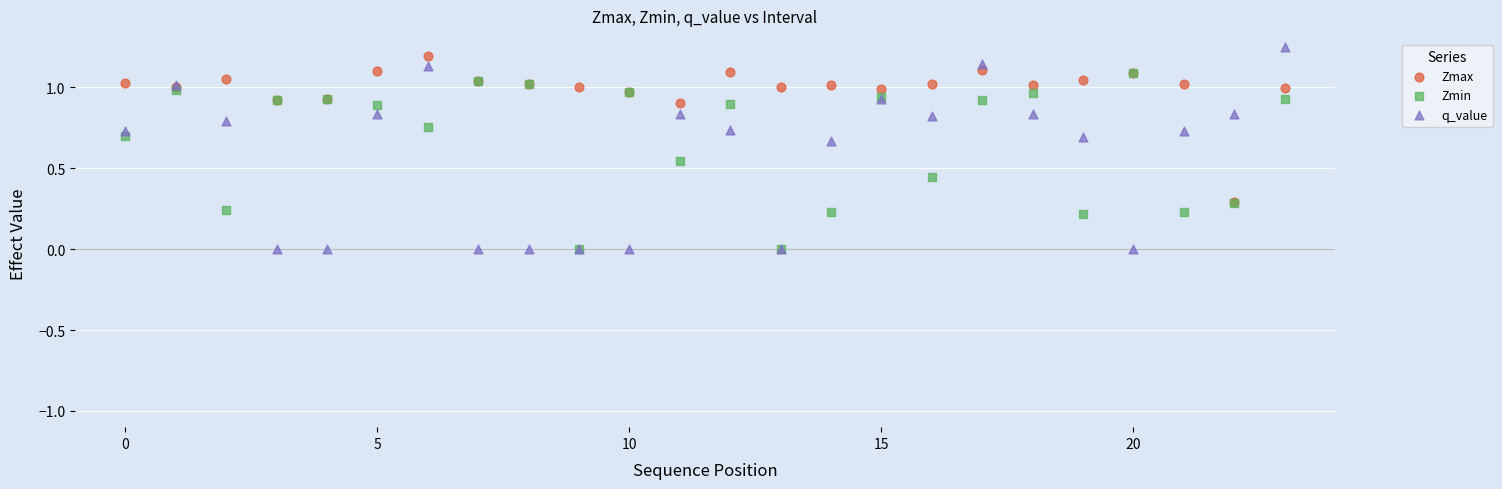

What are all the series names shown in the legend?

Zmax, Zmin, q_value